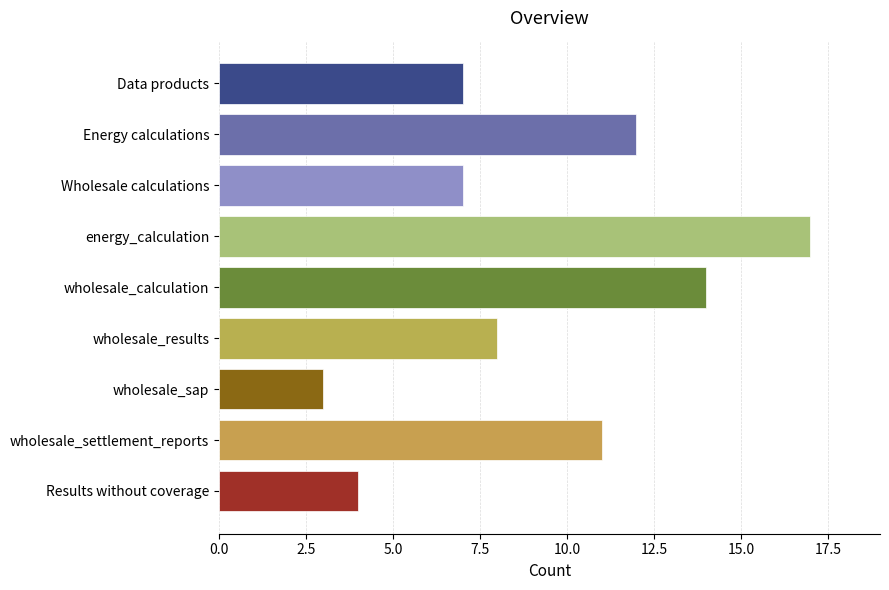

Reading top to bottom, extract all data points from this chart.

Data products=7	Energy calculations=12	Wholesale calculations=7	energy_calculation=17	wholesale_calculation=14	wholesale_results=8	wholesale_sap=3	wholesale_settlement_reports=11	Results without coverage=4